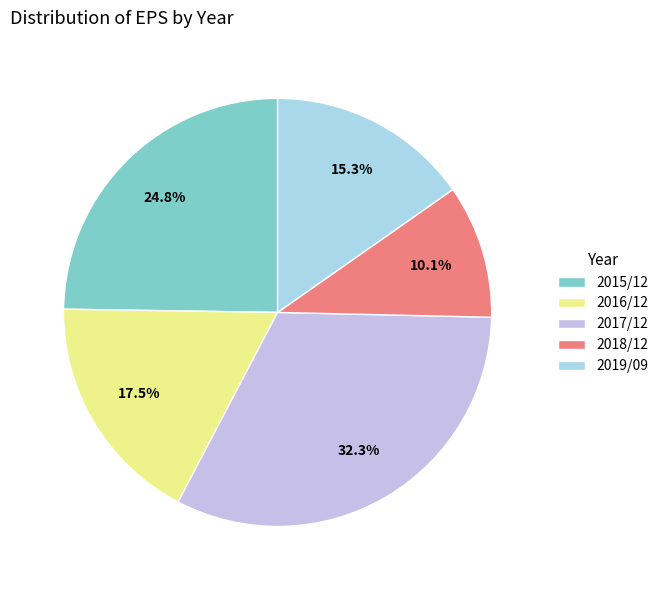

Which slice is the smallest?

2018/12